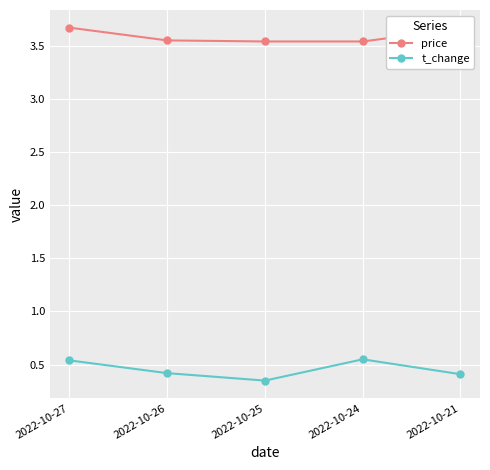

What is the sum of the t_change values at 2022-10-21 and 2022-10-25?

0.8